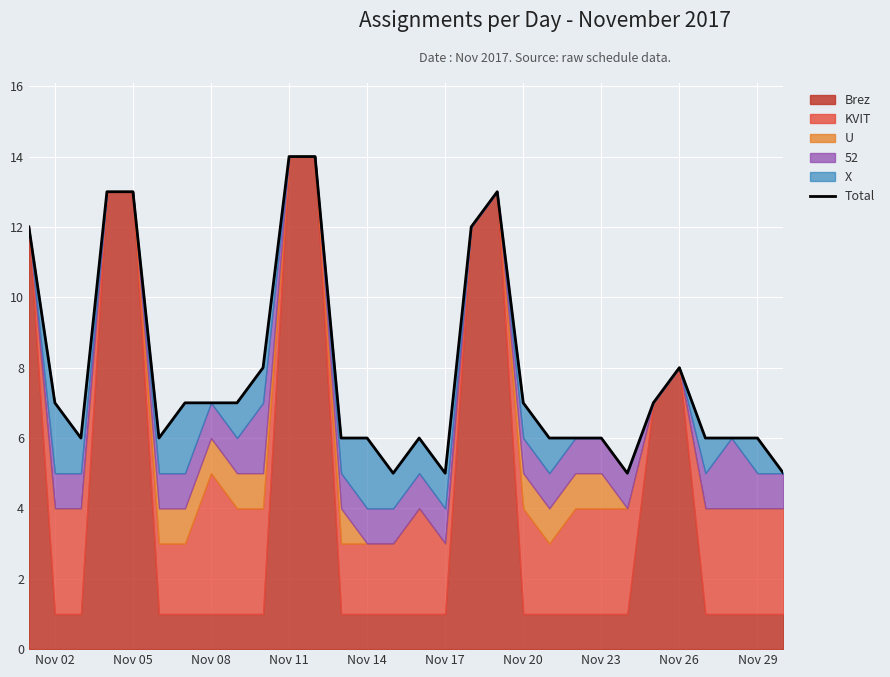

What is the difference between the maximum and second lowest values?

9